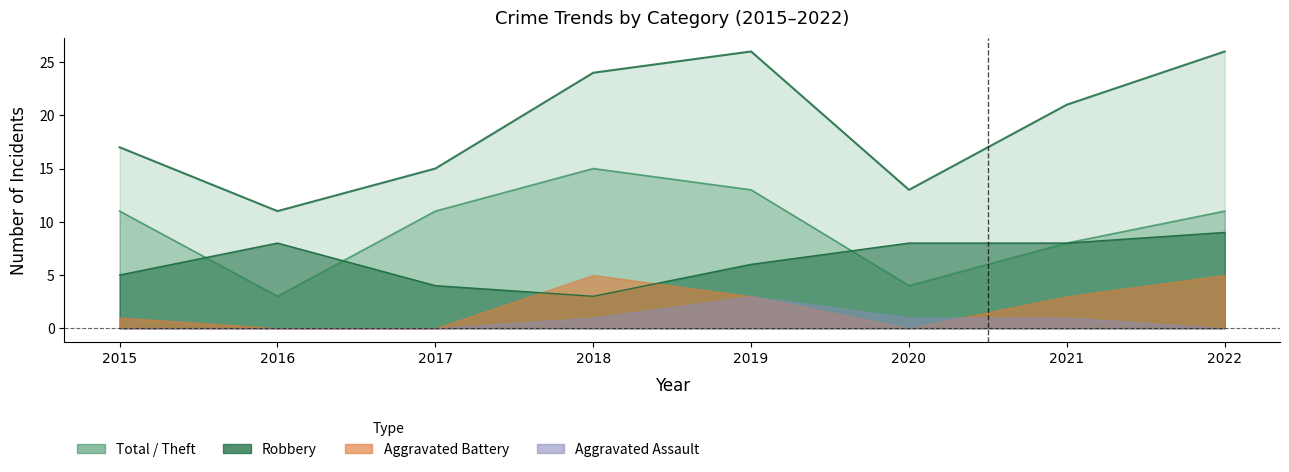

At which label does Robbery first exceed 8?

2022